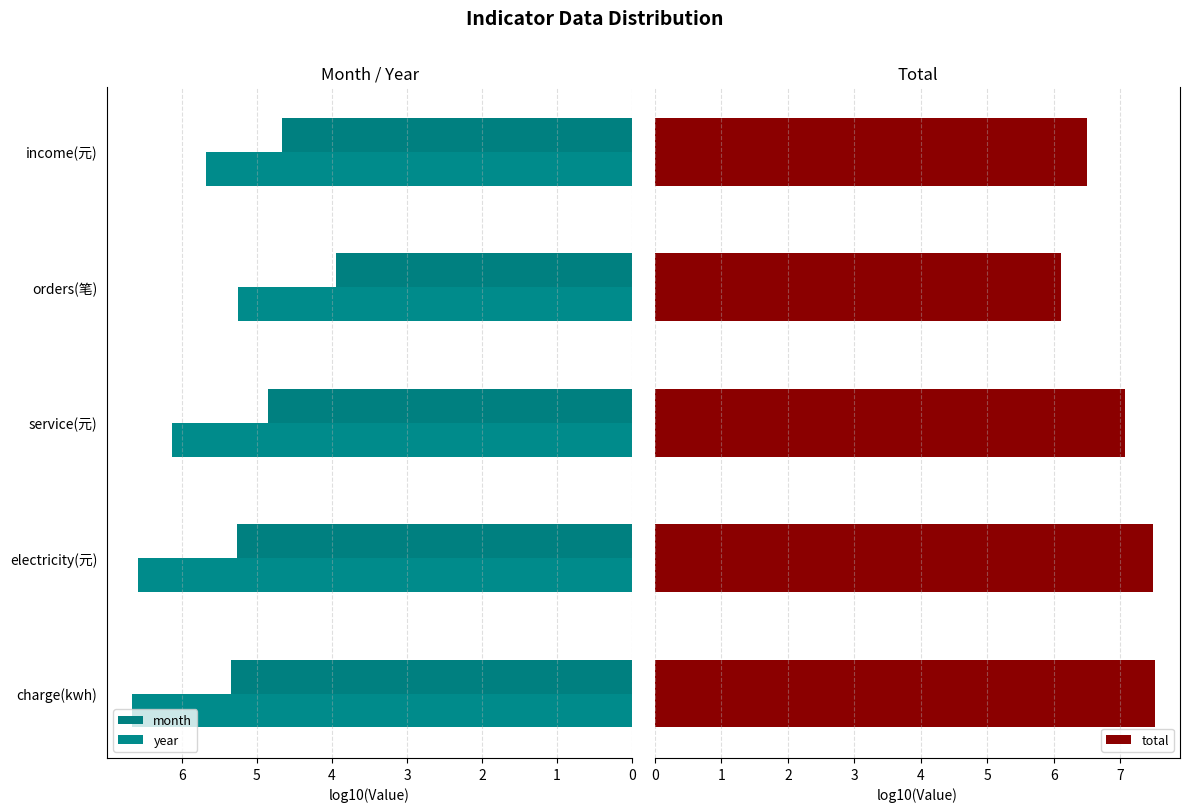

What is the value of the year bar at the 2nd from the left?

6.6